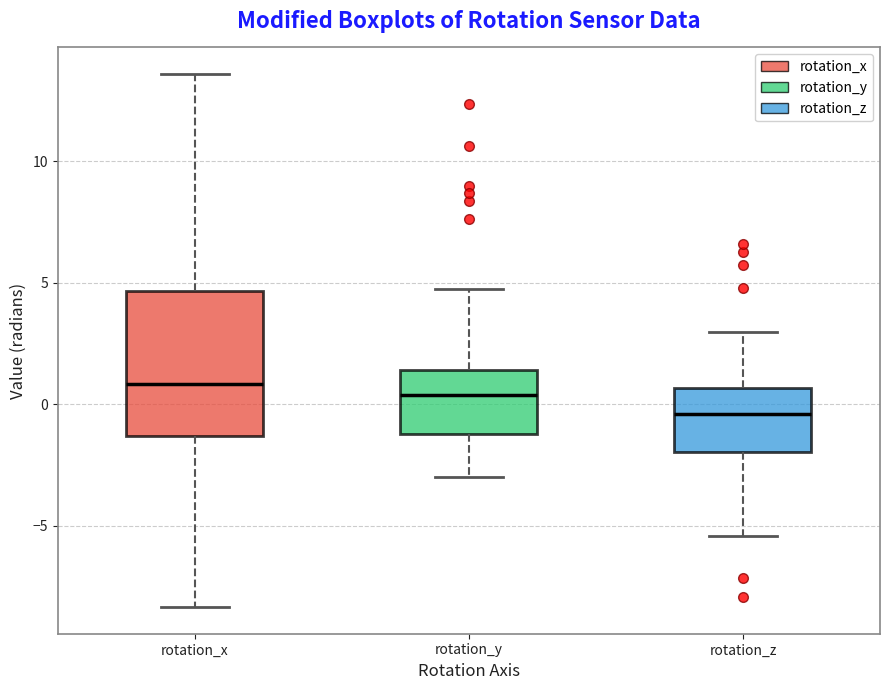

Comparing the boxes themselves (not the whiskers), which one is the tallest?

rotation_x